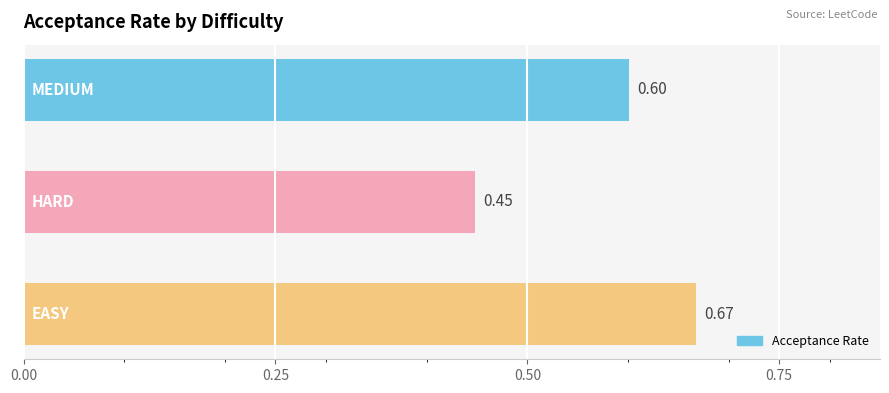

What is the sum of all values?

1.7